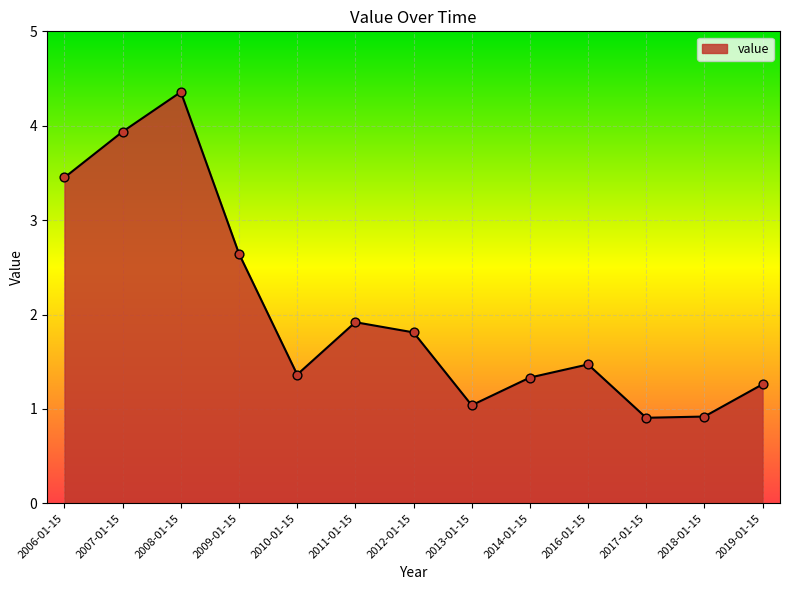

What is the change in value from 2007-01-15 to 2016-01-15?

-2.5